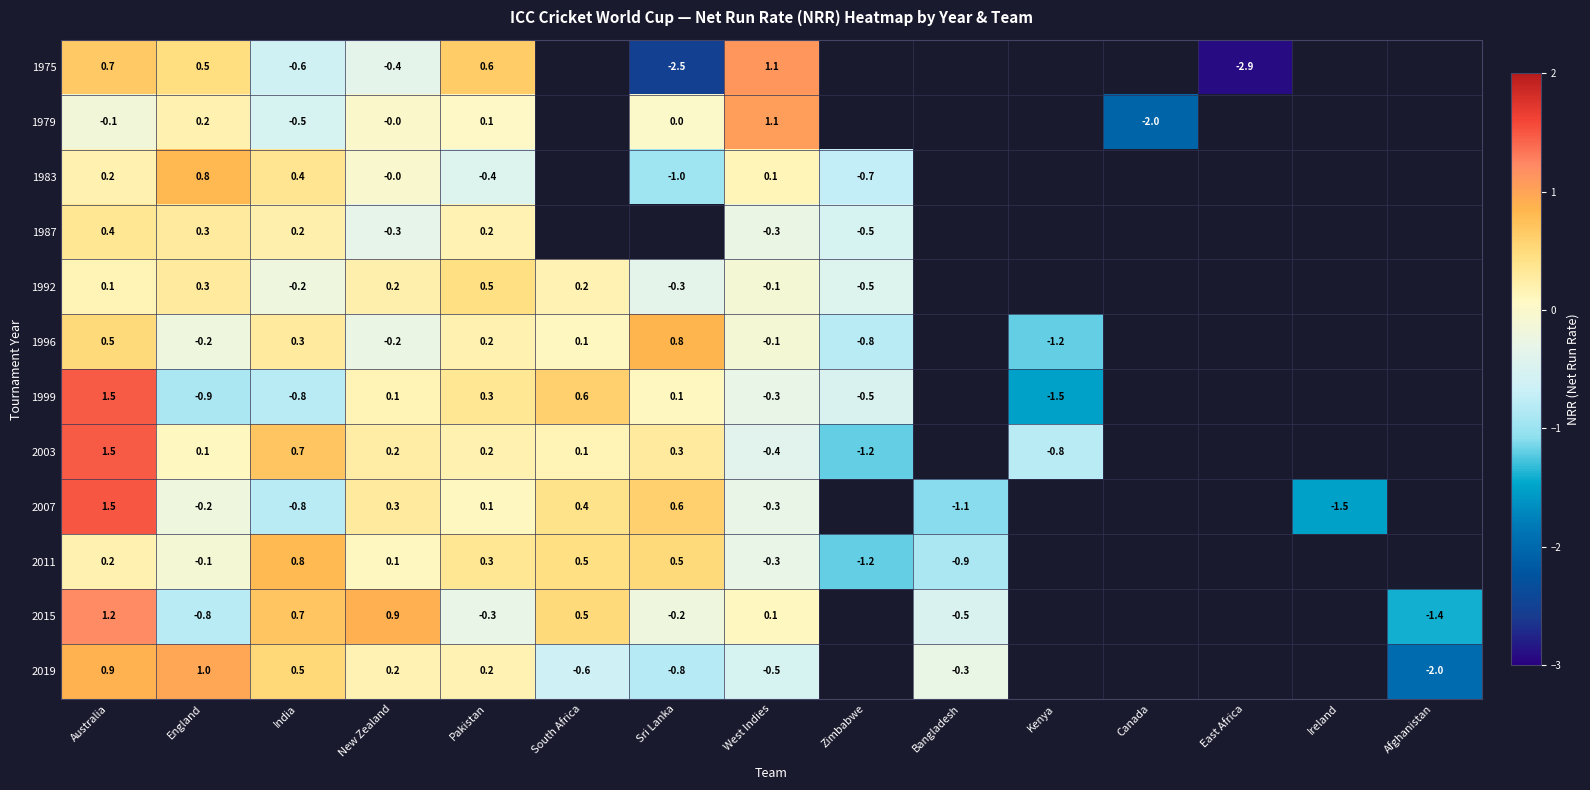

Rank the series at England from lowest to highest value.

1999, 2015, 1996, 2007, 2011, 2003, 1979, 1987, 1992, 1975, 1983, 2019